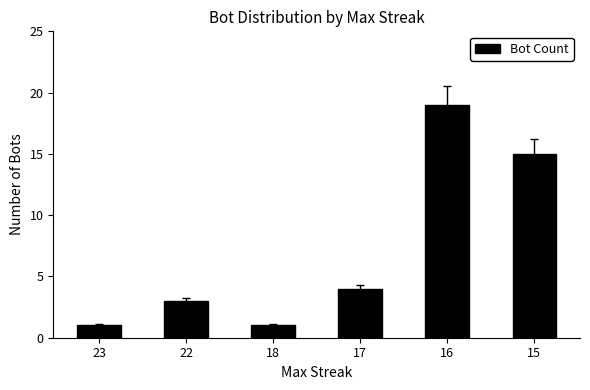

Which label corresponds to the largest value in the chart?

16